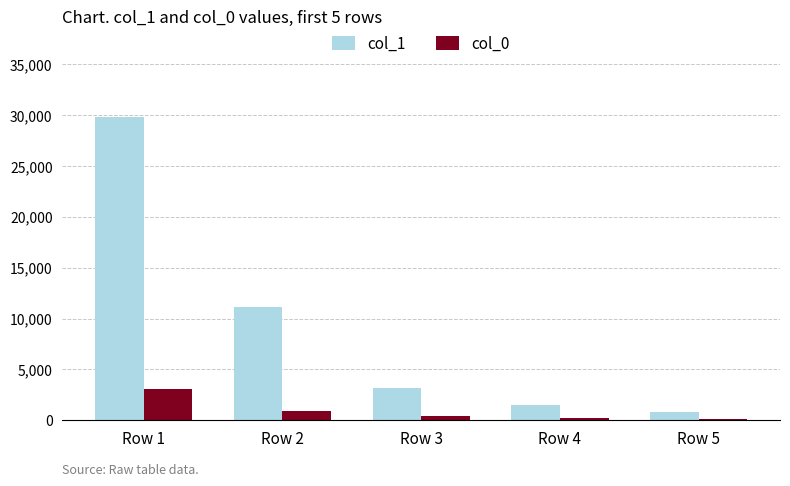

What is the total value across all series at Row 5?

923